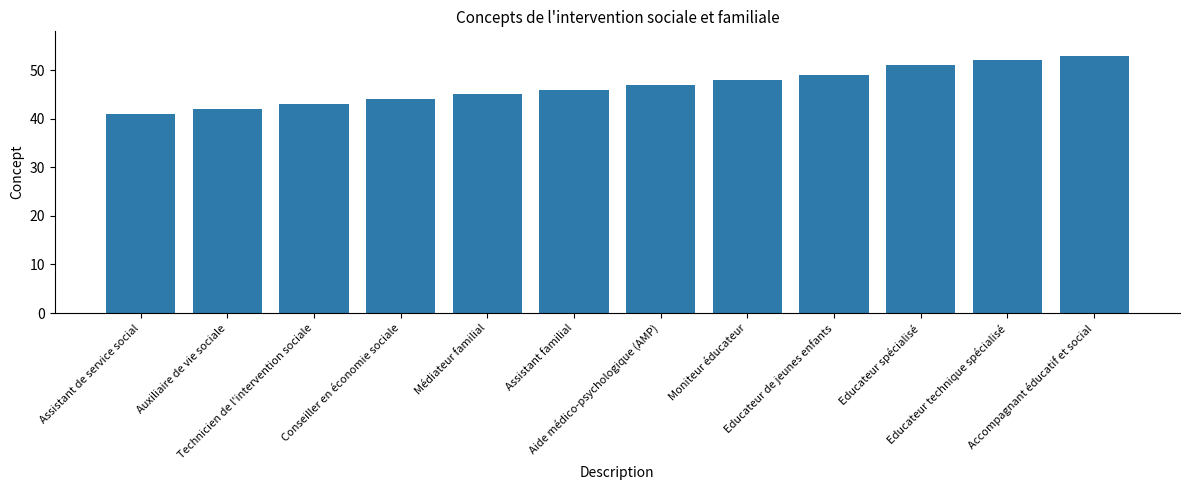

What is the label of the 9th bar from the right?

Conseiller en économie sociale